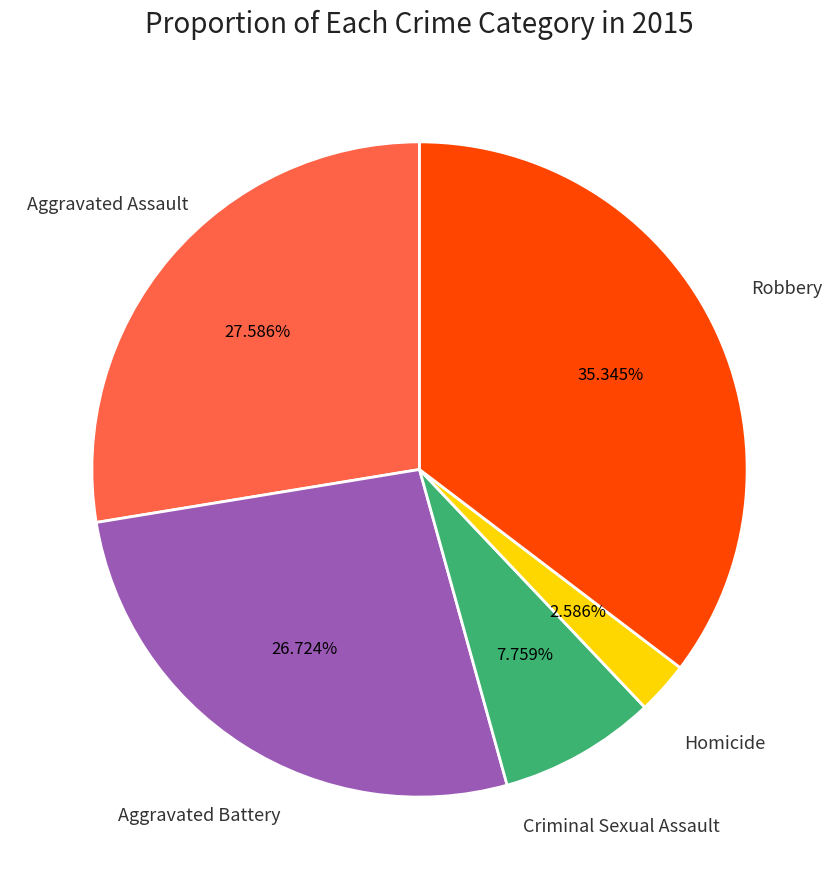

Is there a majority slice in this chart?

No